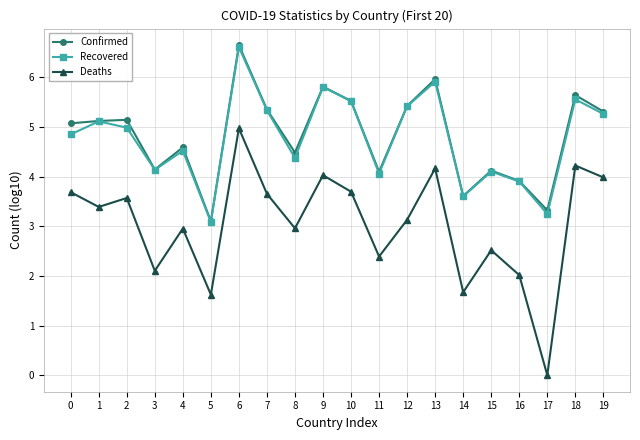

What is the sum of all Recovered values?

95.4